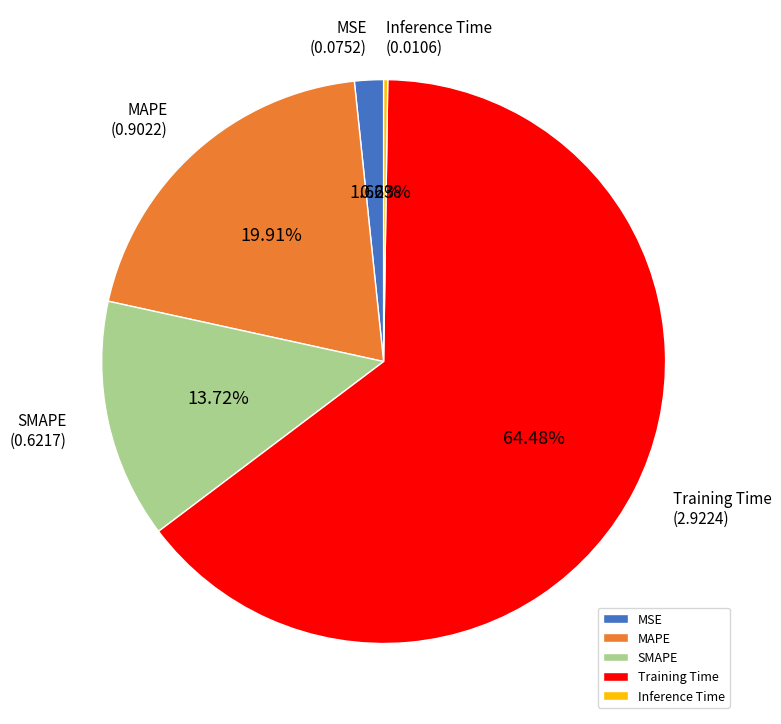

Is the sum of MSE and Training Time greater than half?

Yes